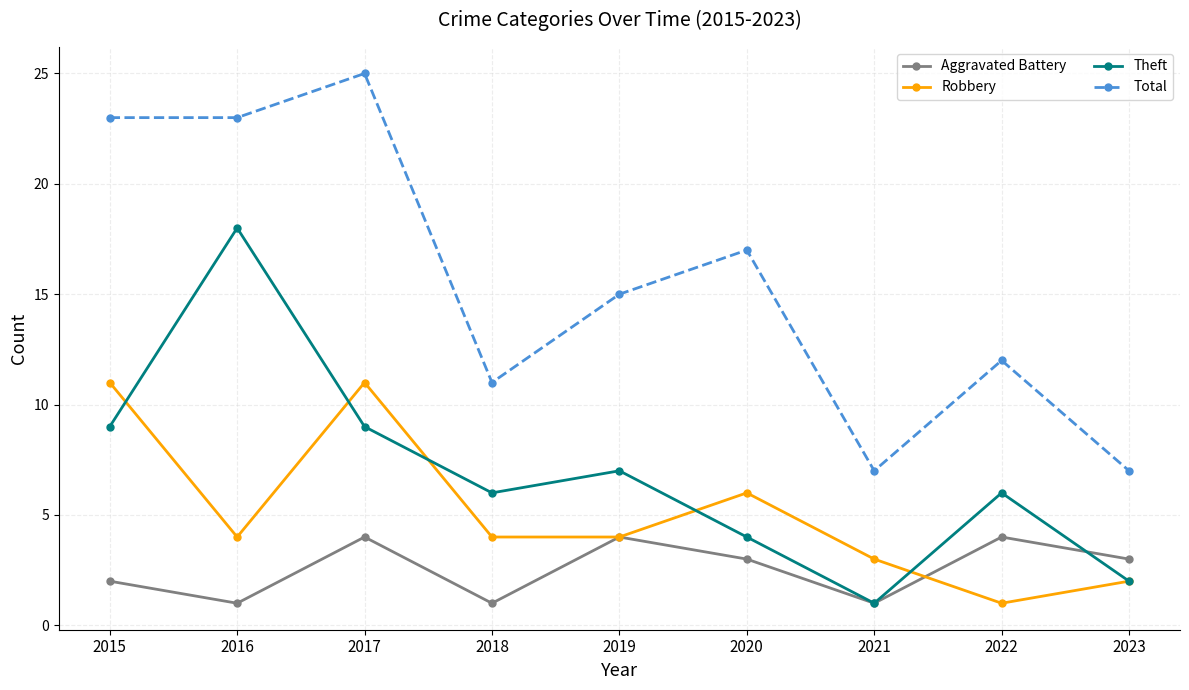

What is the maximum value for Theft?

18